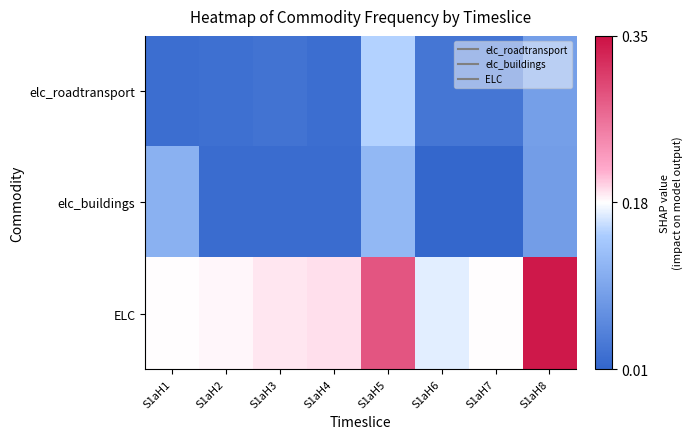

What is the difference between the highest and lowest values at S1aH1?

0.2